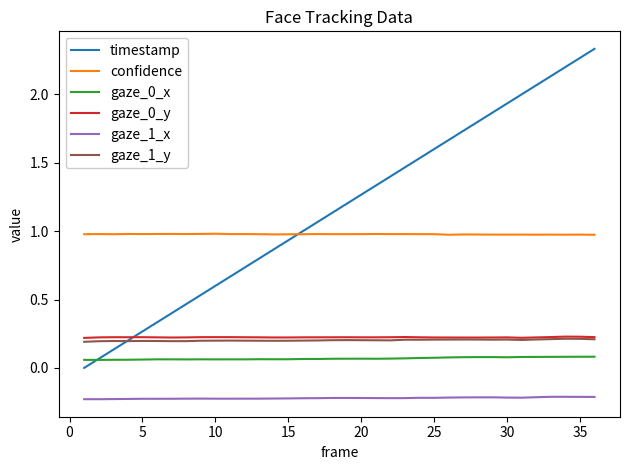

Which series has the largest total across all categories?

timestamp